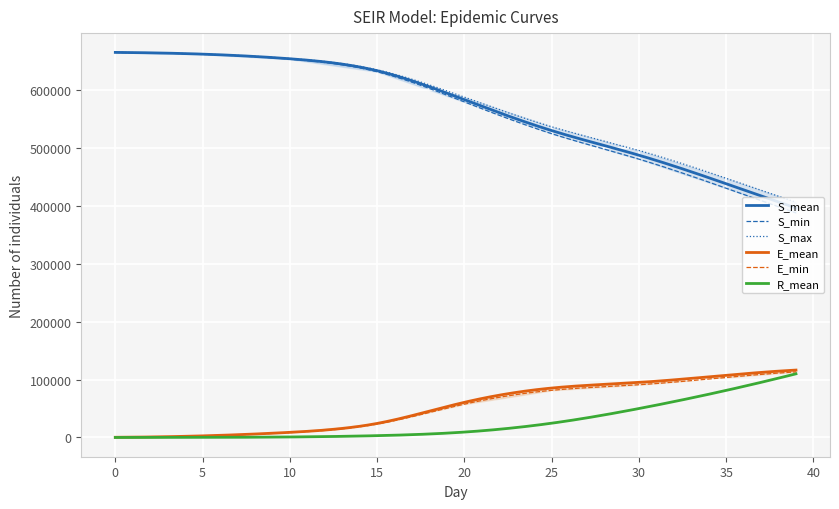

What is the difference between the maximum and minimum values in the S_mean series?

268684.6